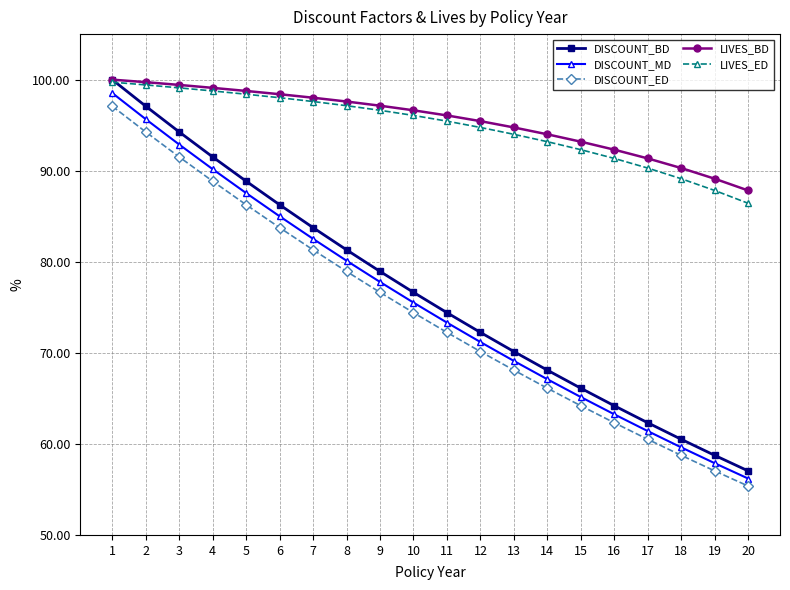

True or false: DISCOUNT_ED has a value of 82.6 at 16.

False